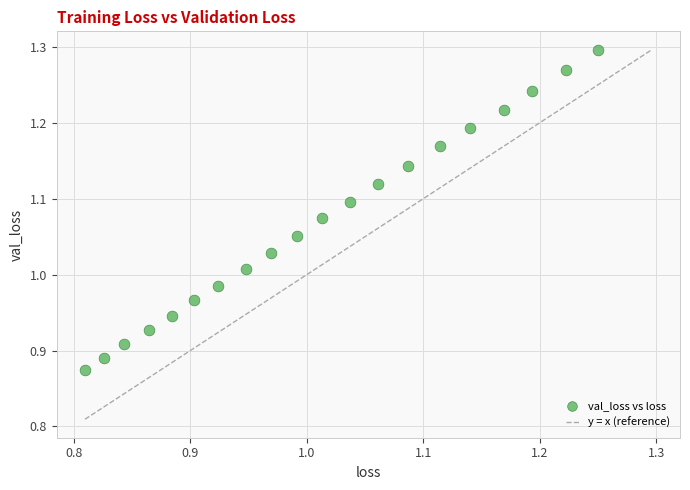

What is the range of X values (max minus min)?

0.4